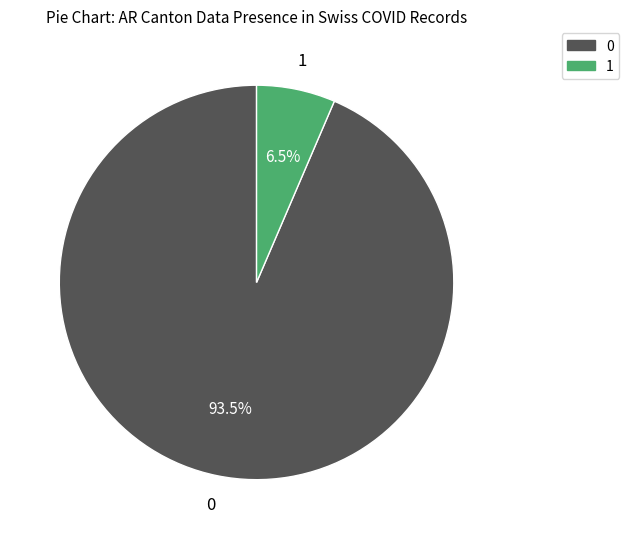

What is the total percentage of 1 and 0?

100.0%